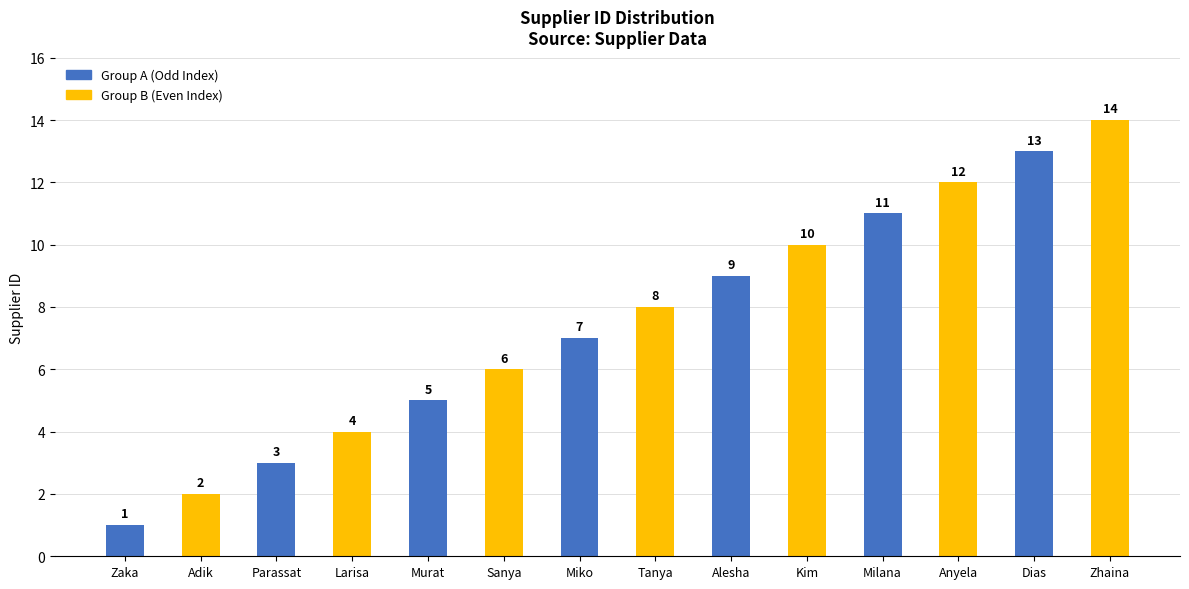

Read the value at Tanya, to the nearest 10.

10